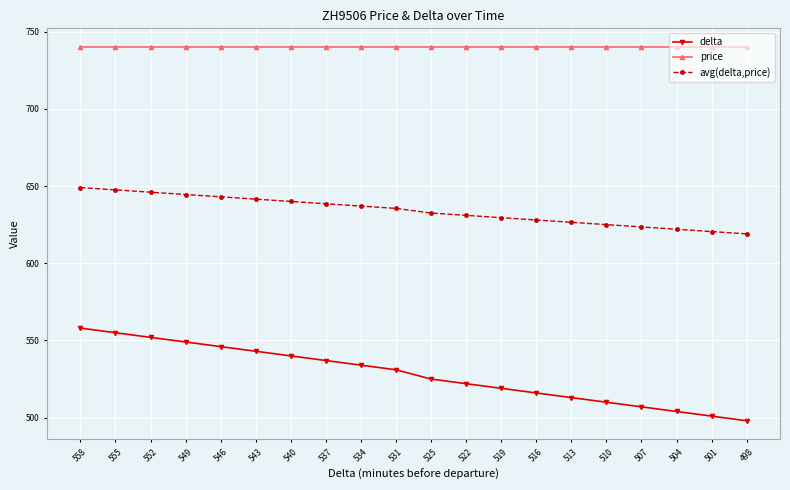

How many lines are shown in the chart?

3